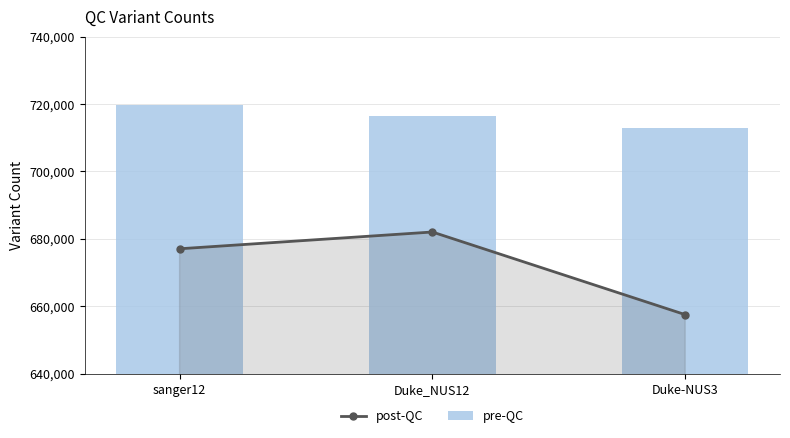

Which has a higher value, Duke-NUS3 or sanger12?

sanger12